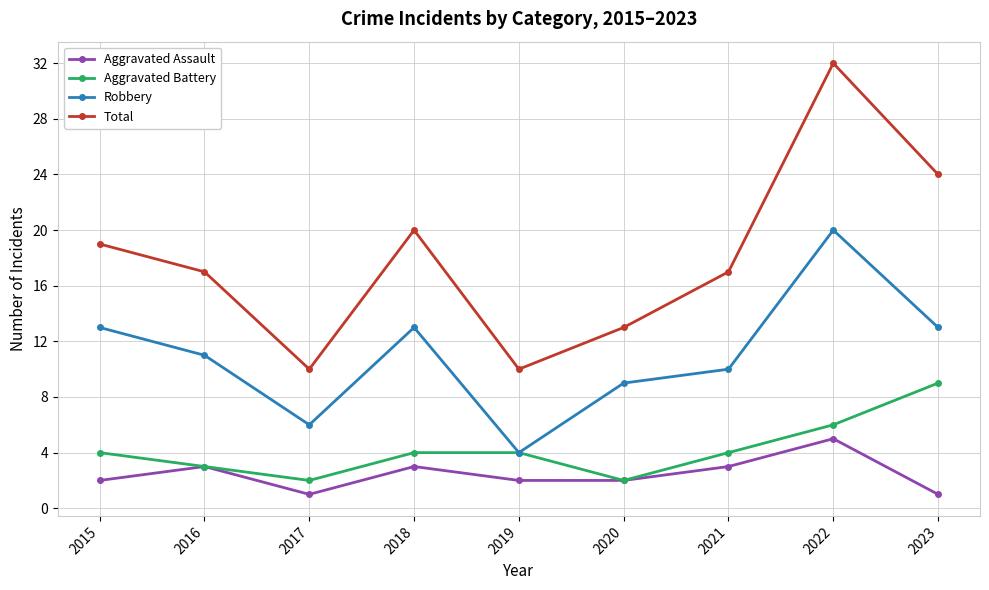

What is the difference between the maximum and minimum values in the Aggravated Assault series?

4